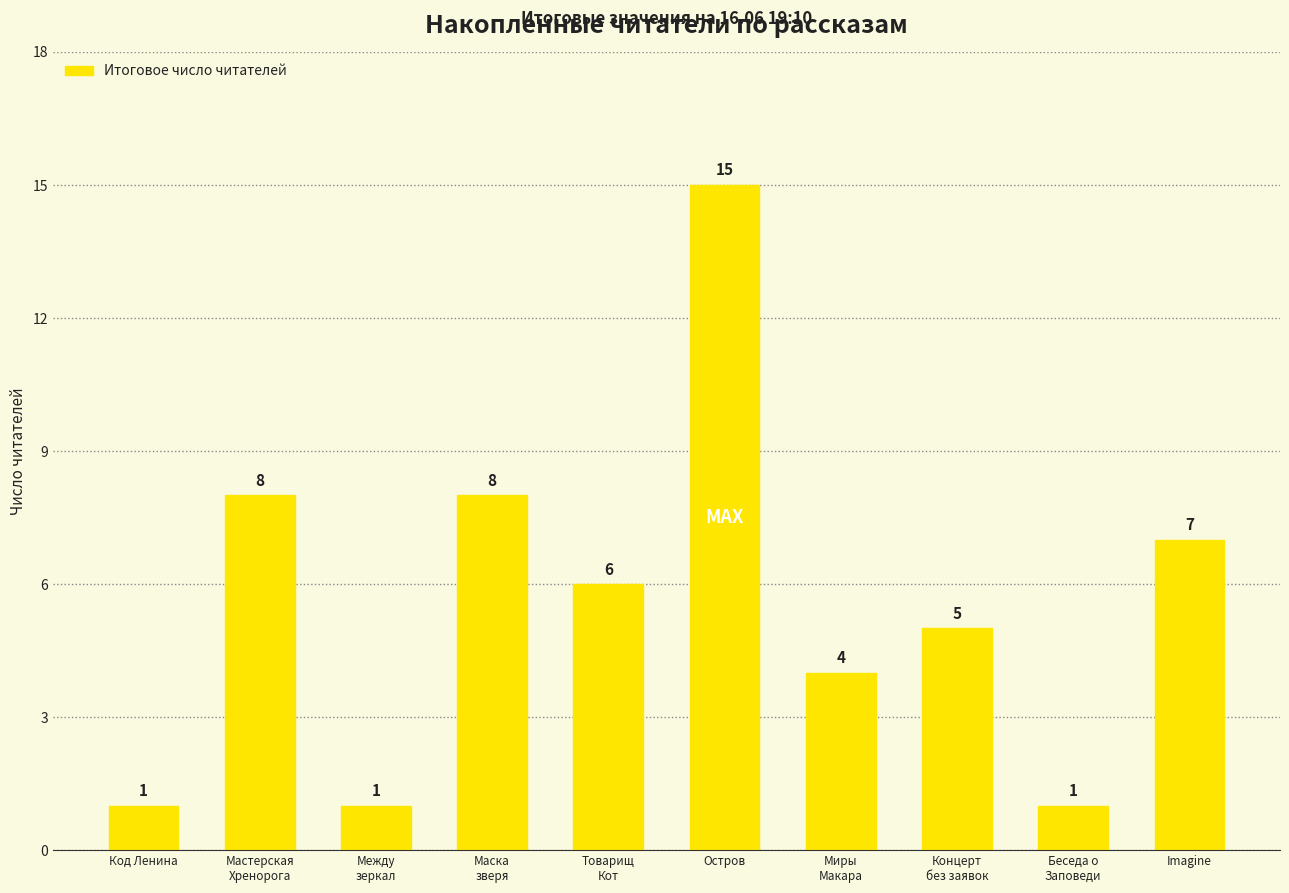

How many data points does each series have?

10